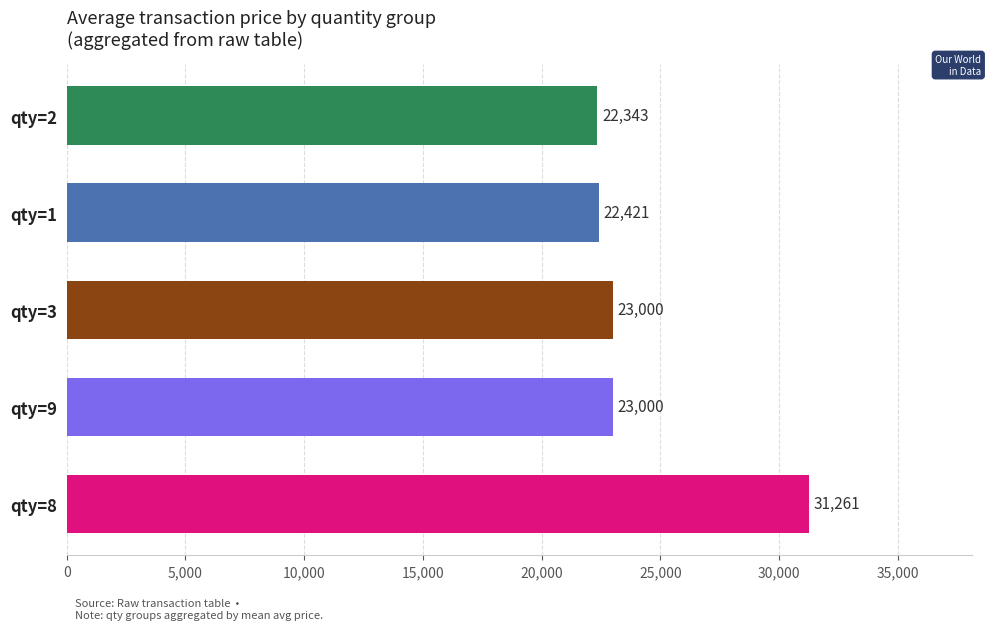

The chart shows a value of 22343 at qty=2. True or false?

True